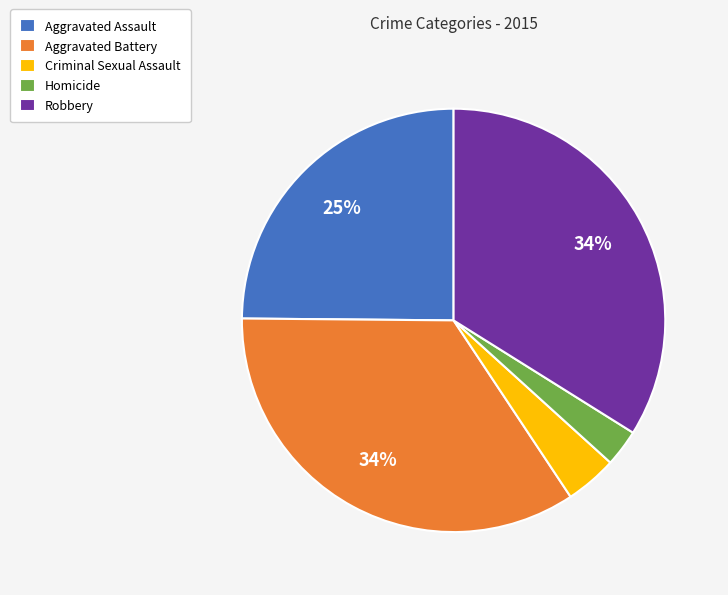

Is Aggravated Assault the majority of the pie?

No